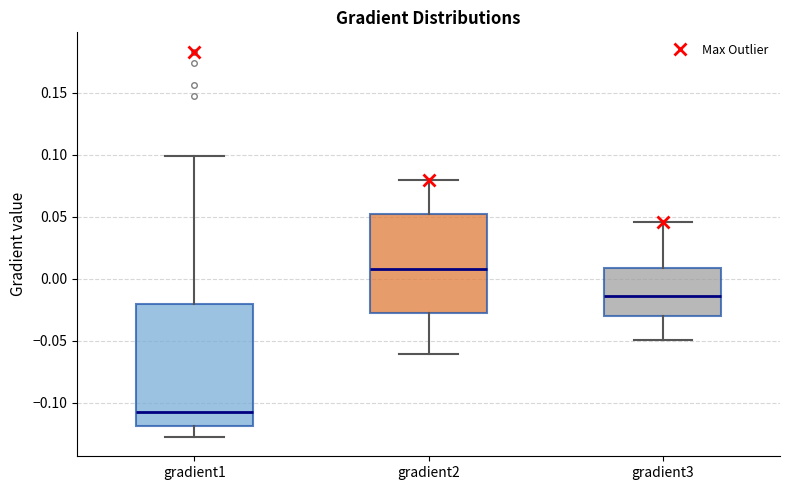

Which box has the lowest median line?

gradient1